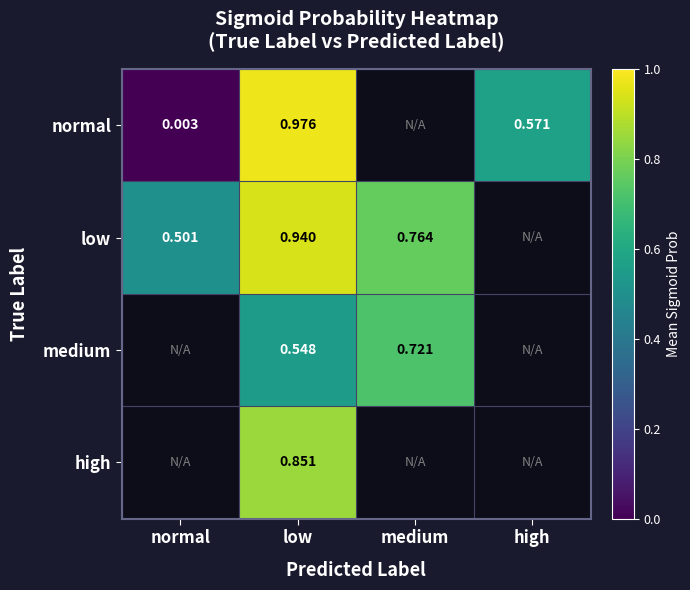

What is the difference between the highest and lowest values at low?

0.4